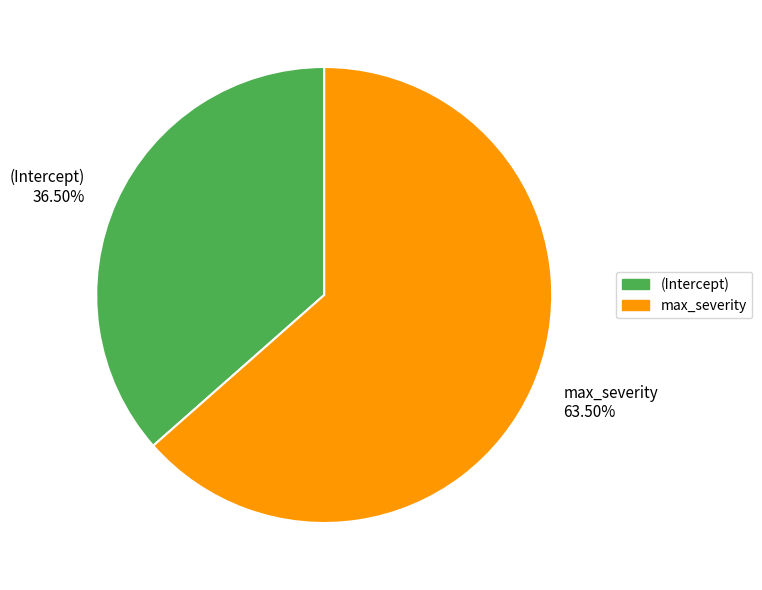

Rank the categories by value from highest to lowest.

max_severity, (Intercept)